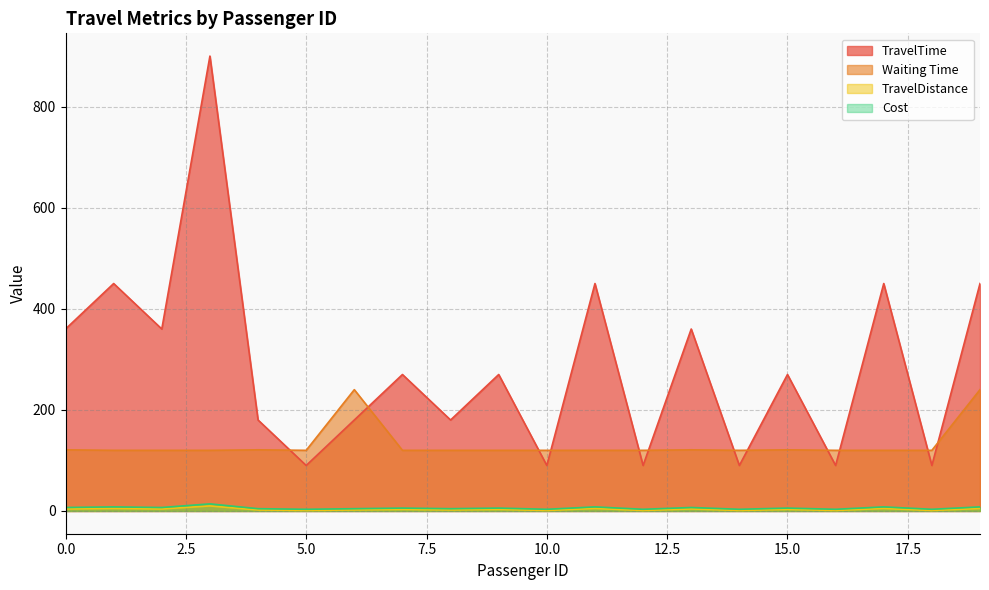

What is the value of the TravelDistance point at the 15th from the left?

1.0